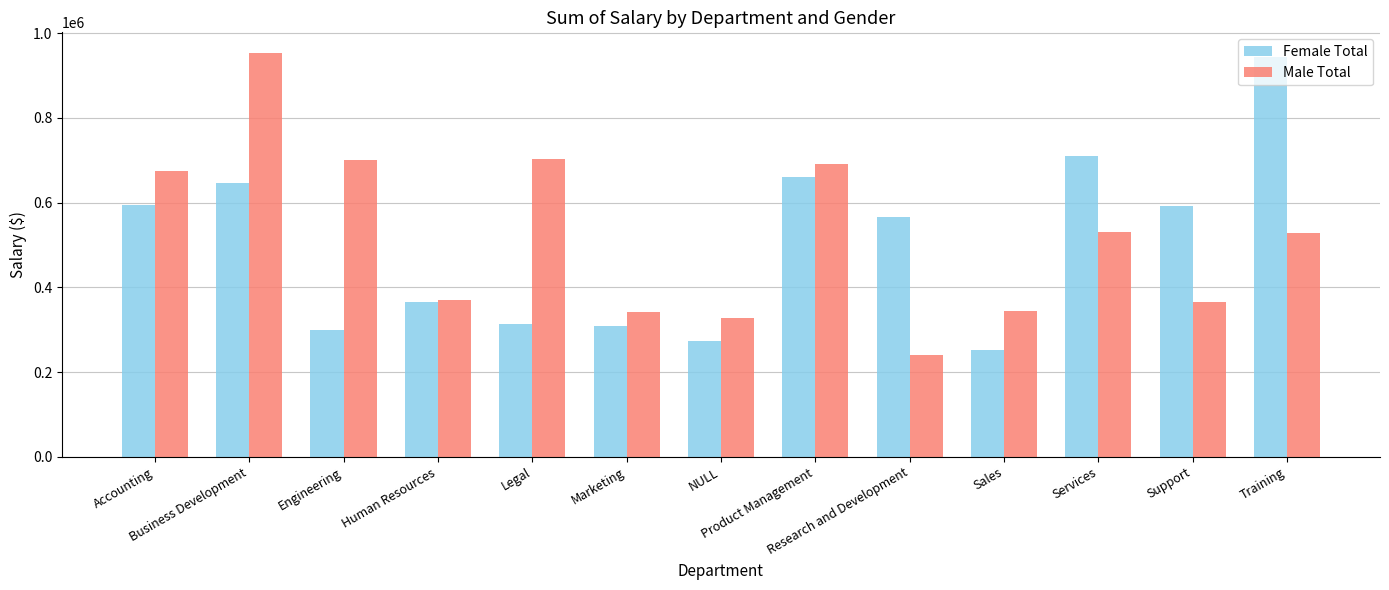

What is the label of the 10th bar from the right?

Human Resources